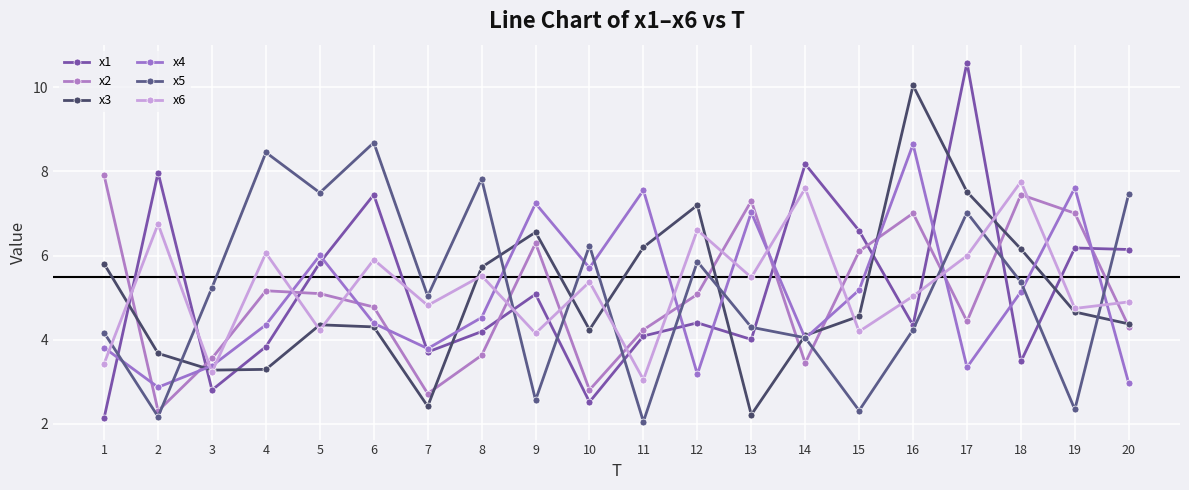

Reading left to right, what are all the values shown in this chart?

x1: 2.1	8.0	2.8	3.8	5.8	7.4	3.7	4.2	5.1	2.5	4.1	4.4	4.0	8.2	6.6	4.3	10.6	3.5	6.2	6.1
x2: 7.9	2.3	3.6	5.2	5.1	4.8	2.7	3.6	6.3	2.8	4.2	5.1	7.3	3.4	6.1	7.0	4.4	7.4	7.0	4.3
x3: 5.8	3.7	3.3	3.3	4.4	4.3	2.4	5.7	6.6	4.2	6.2	7.2	2.2	4.1	4.6	10.0	7.5	6.2	4.7	4.4
x4: 3.8	2.9	3.4	4.4	6.0	4.4	3.8	4.5	7.2	5.7	7.6	3.2	7.0	4.0	5.2	8.6	3.3	5.1	7.6	3.0
x5: 4.2	2.2	5.2	8.5	7.5	8.7	5.0	7.8	2.6	6.2	2.0	5.9	4.3	4.0	2.3	4.2	7.0	5.4	2.3	7.5
x6: 3.4	6.7	3.2	6.1	4.2	5.9	4.8	5.5	4.1	5.4	3.0	6.6	5.5	7.6	4.2	5.0	6.0	7.8	4.7	4.9